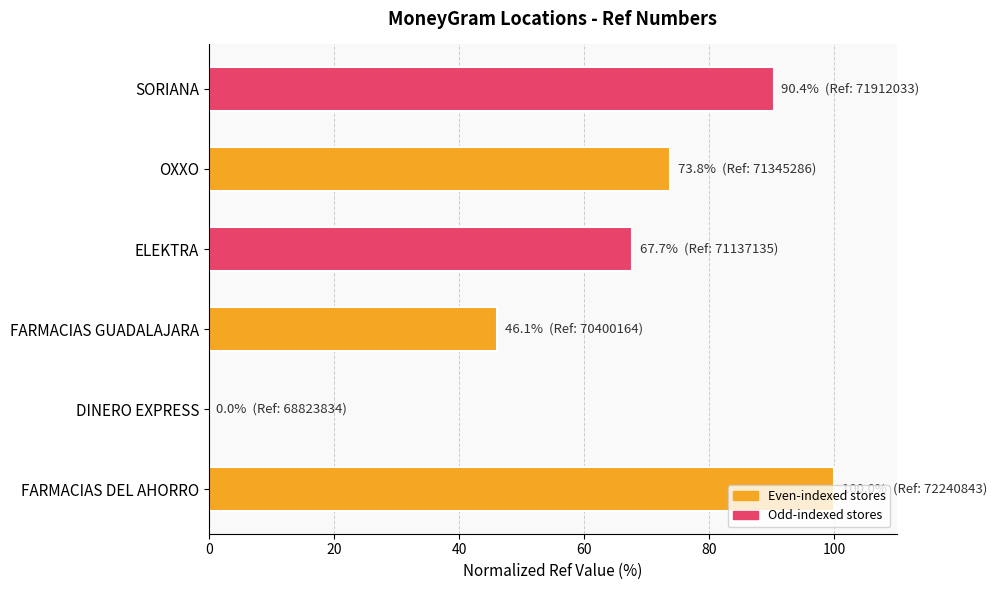

What is the sum of the values at FARMACIAS DEL AHORRO and SORIANA?

190.4